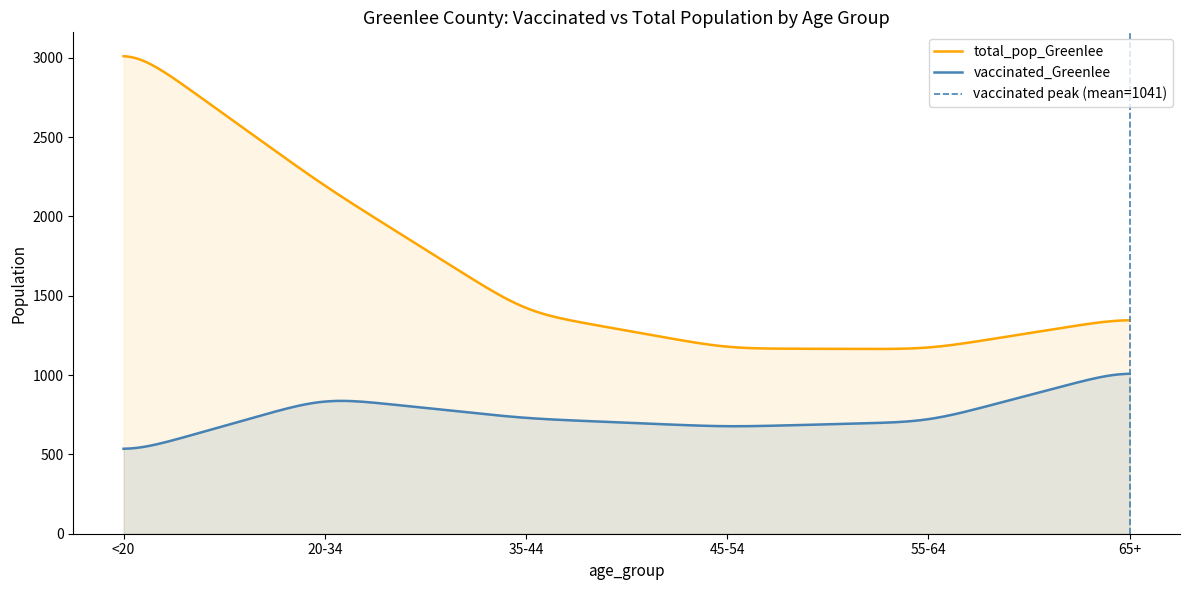

What is the approximate value of vaccinated_Greenlee at <20?

535.4